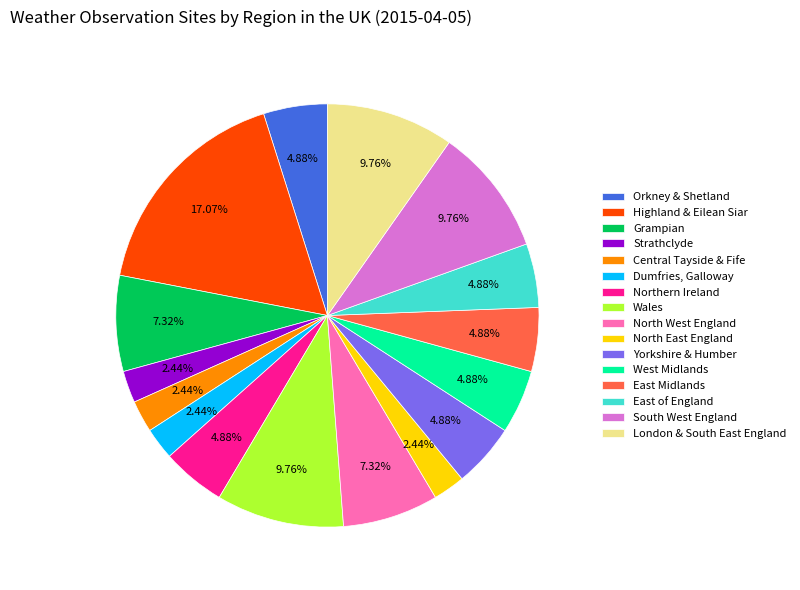

To the nearest percent, what is the combined percentage of East Midlands and Northern Ireland?

10%